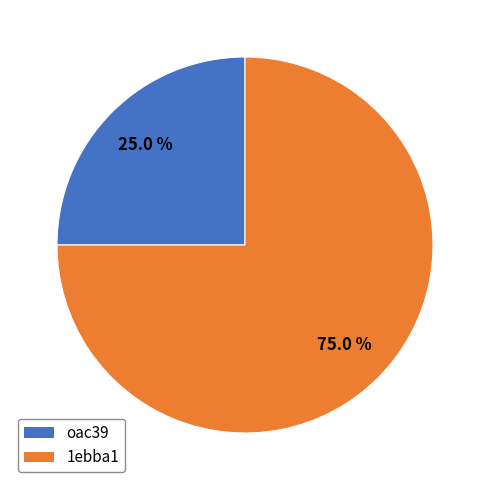

Does any single category account for the majority?

Yes